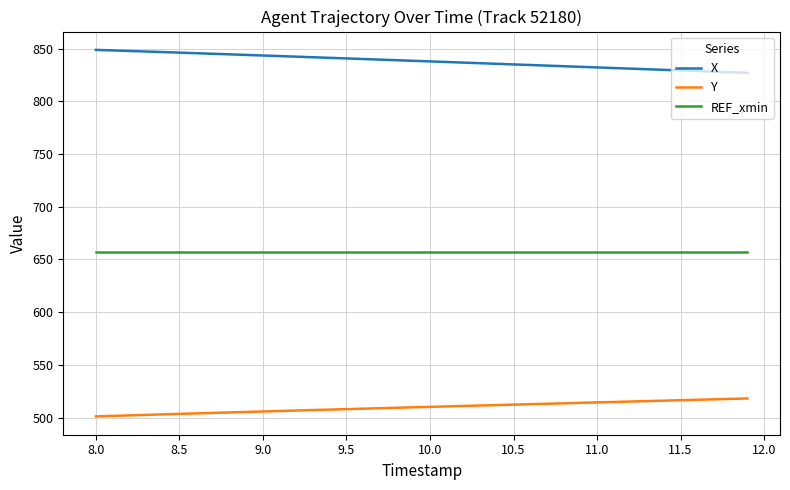

What is the average value of the X series?

838.0